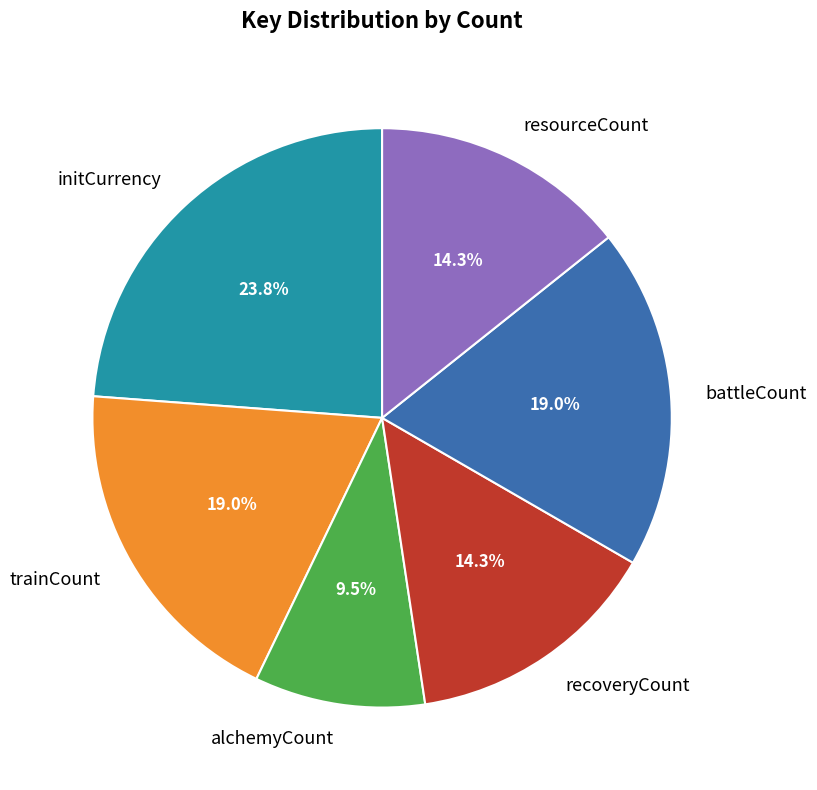

What is the total percentage of recoveryCount and trainCount?

33.3%